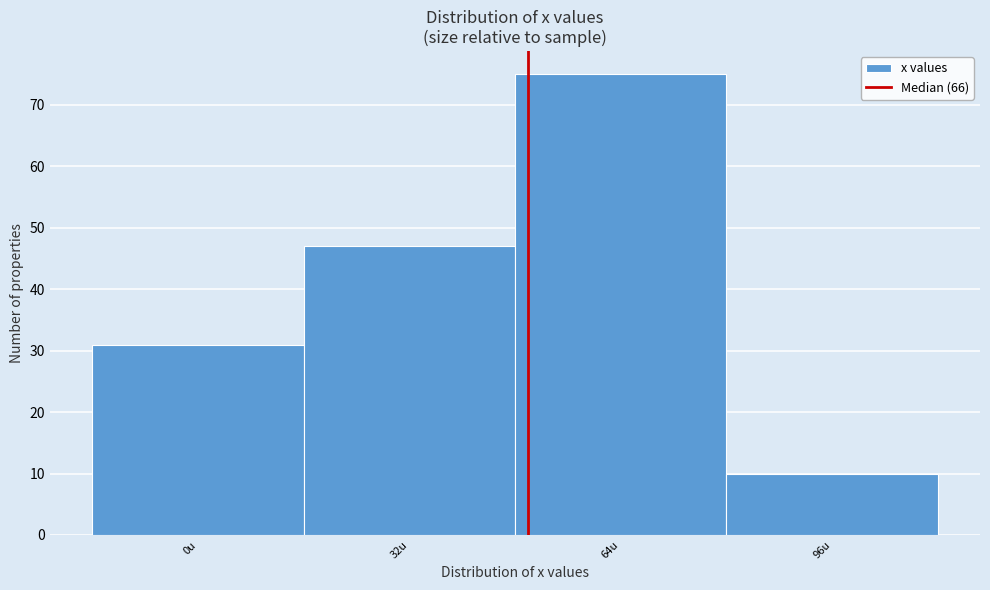

Reading right to left, transcribe all the data shown in this chart.

96u=10	64u=75	32u=47	0u=31